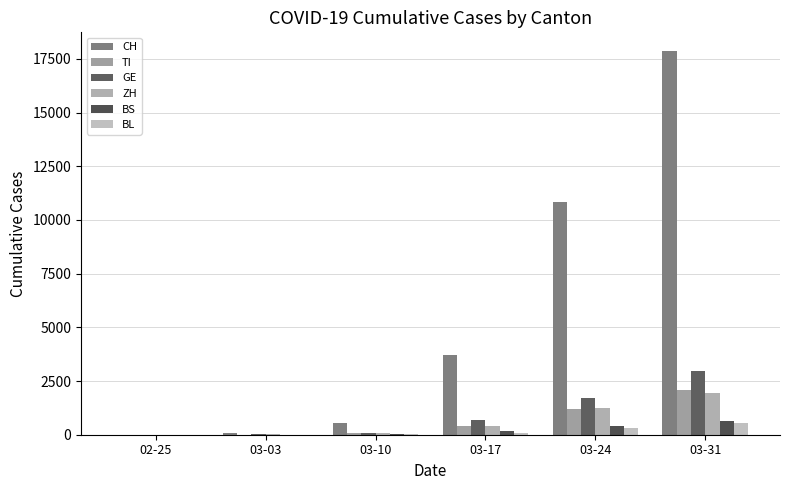

At 03-03, list the series in order from largest to smallest.

CH, GE, ZH, TI, BS, BL